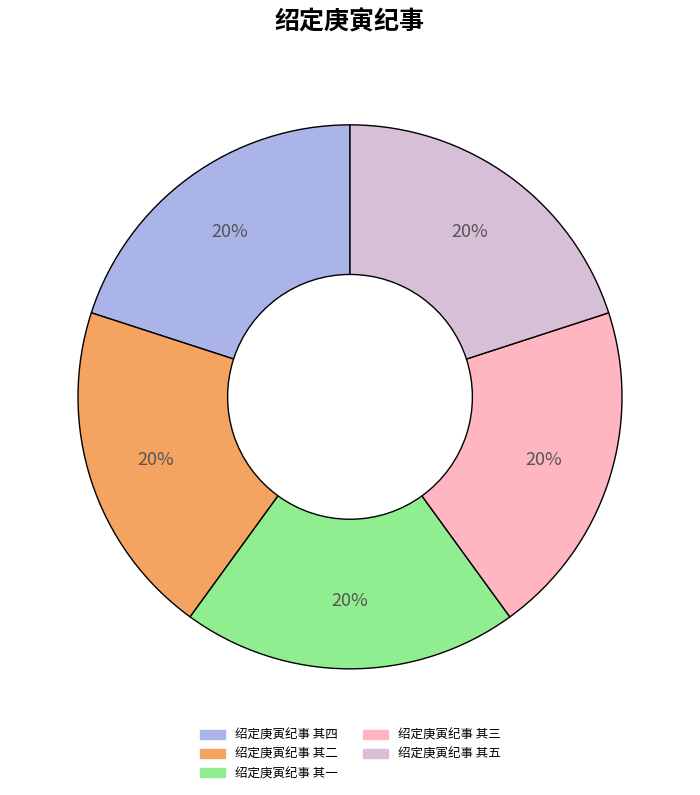

Combined, do 绍定庚寅纪事 其三 and 绍定庚寅纪事 其四 account for over 50%?

No